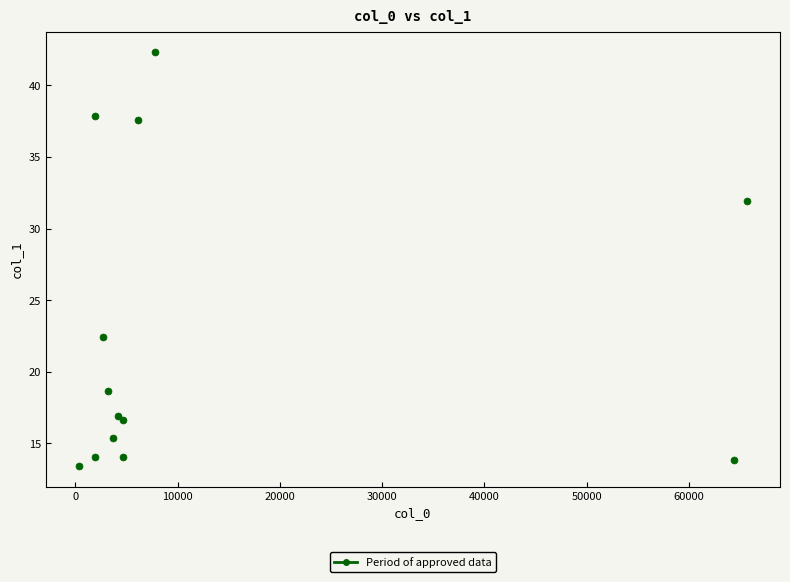

What is the range of Y values (max minus min)?

28.9